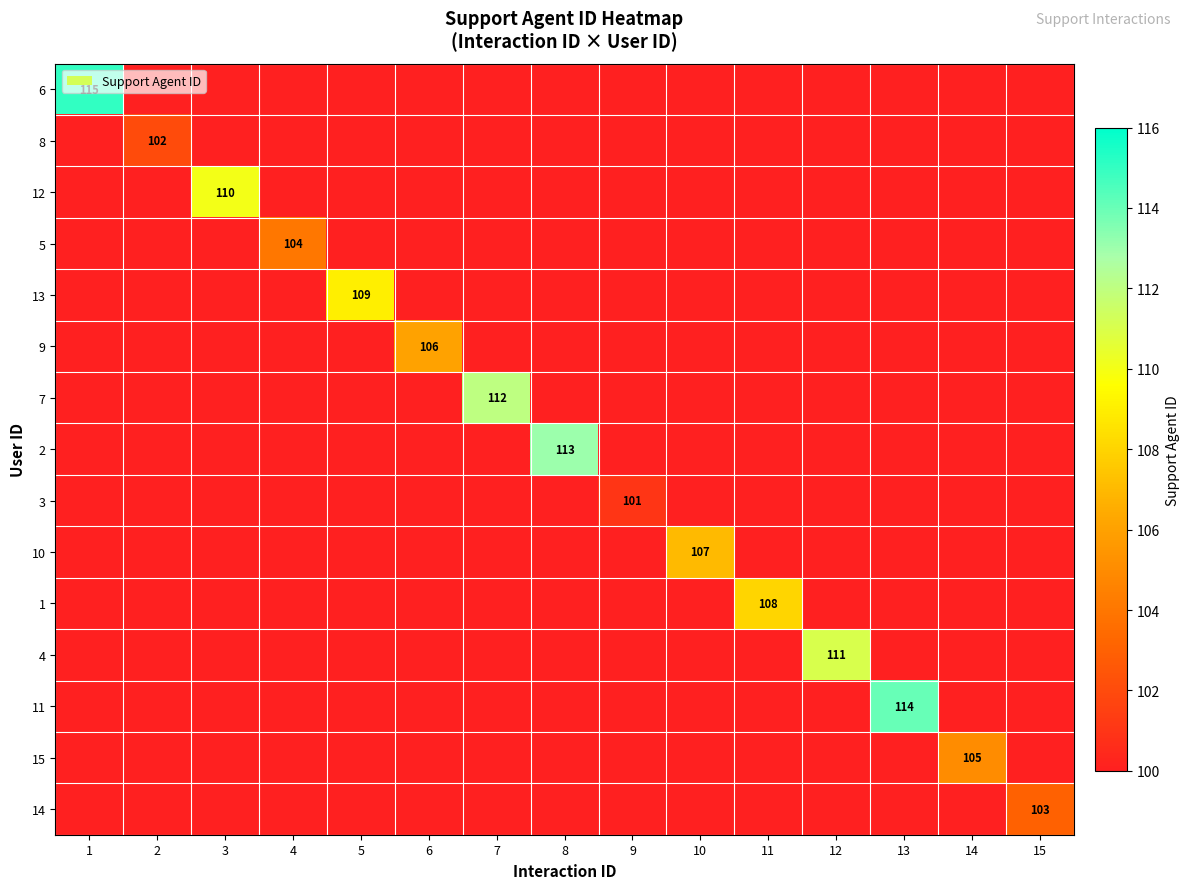

Is the value of 7 at 3 greater than the value of 13 at 10?

No